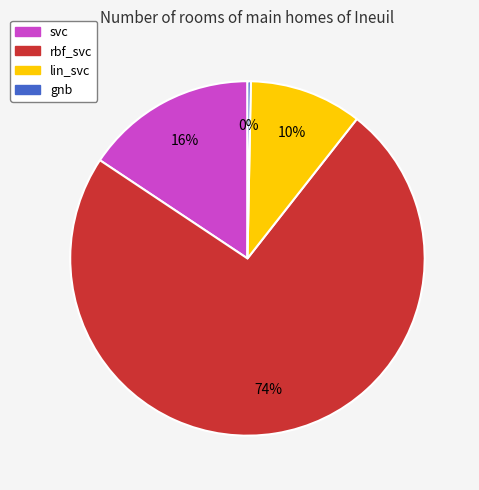

Between rbf_svc and lin_svc, which is larger?

rbf_svc